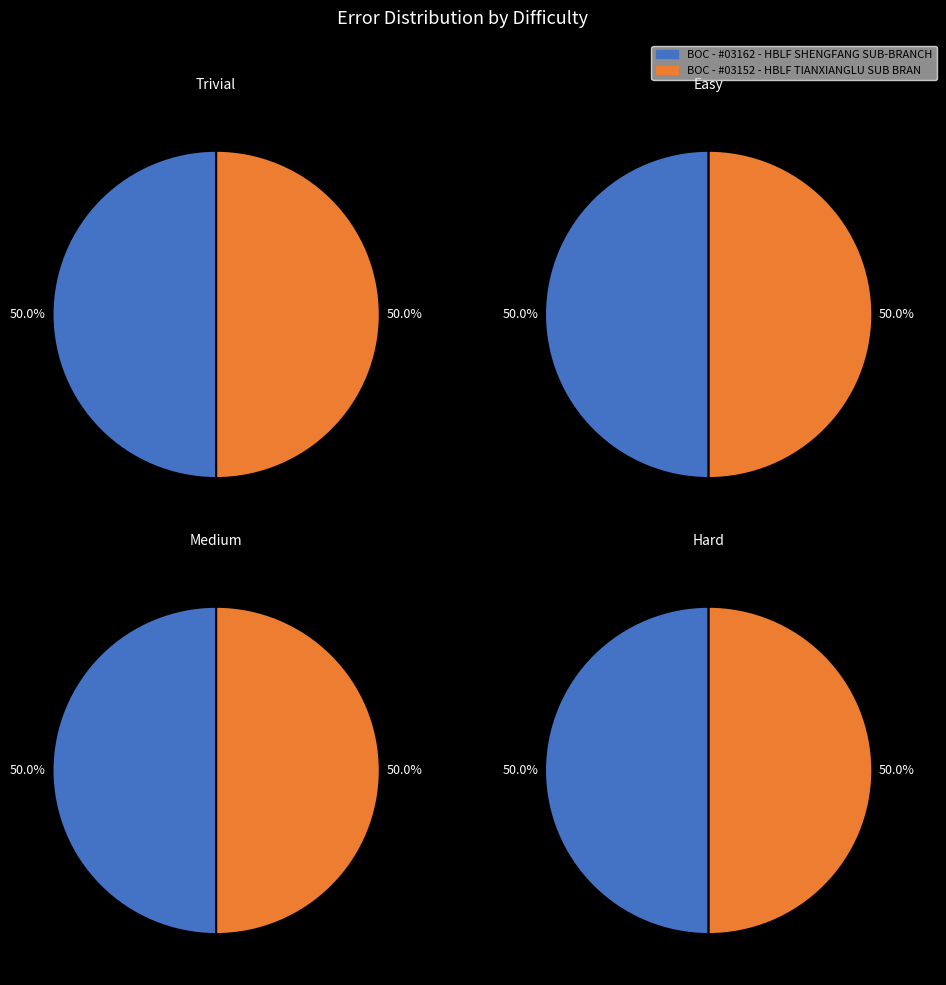

What percentage is the BOC - #03162 - HBLF SHENGFANG SUB-BRANCH slice, to the nearest percent?

50%